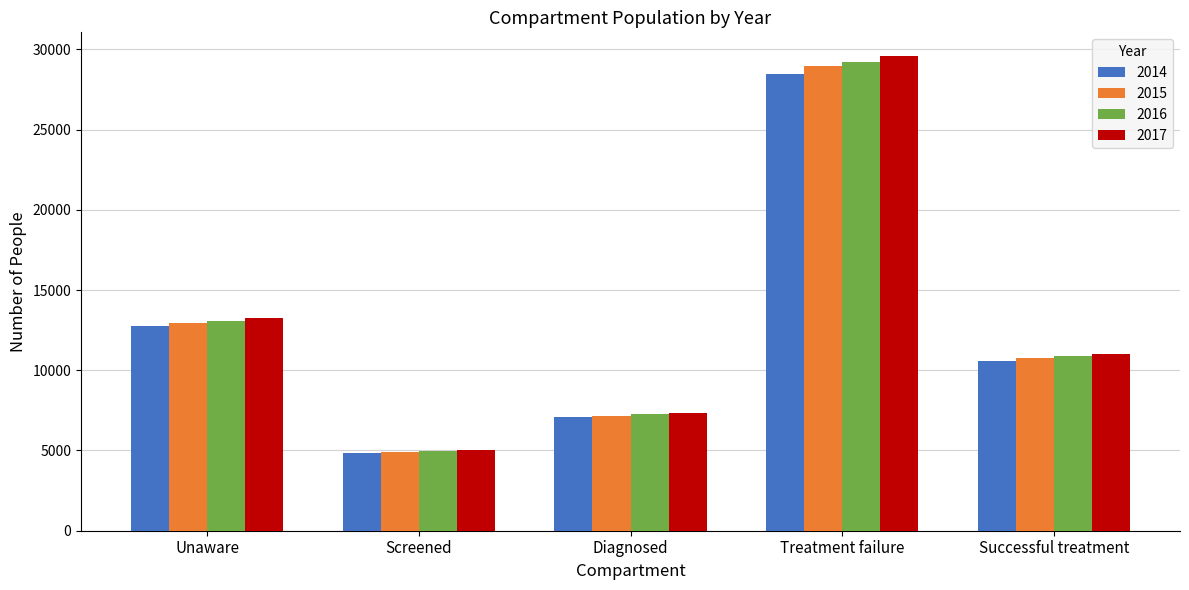

At how many categories does at least one series exceed 7527?

3